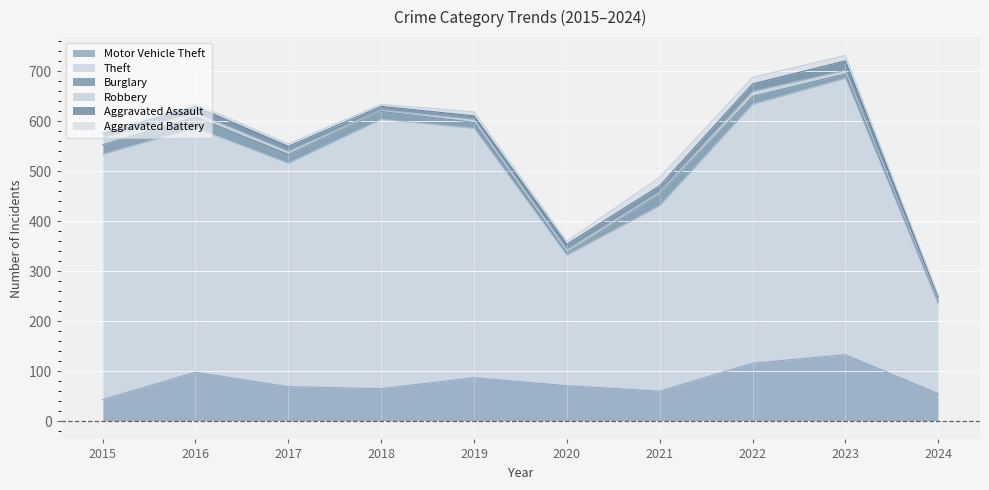

What is the minimum value for Burglary?

5